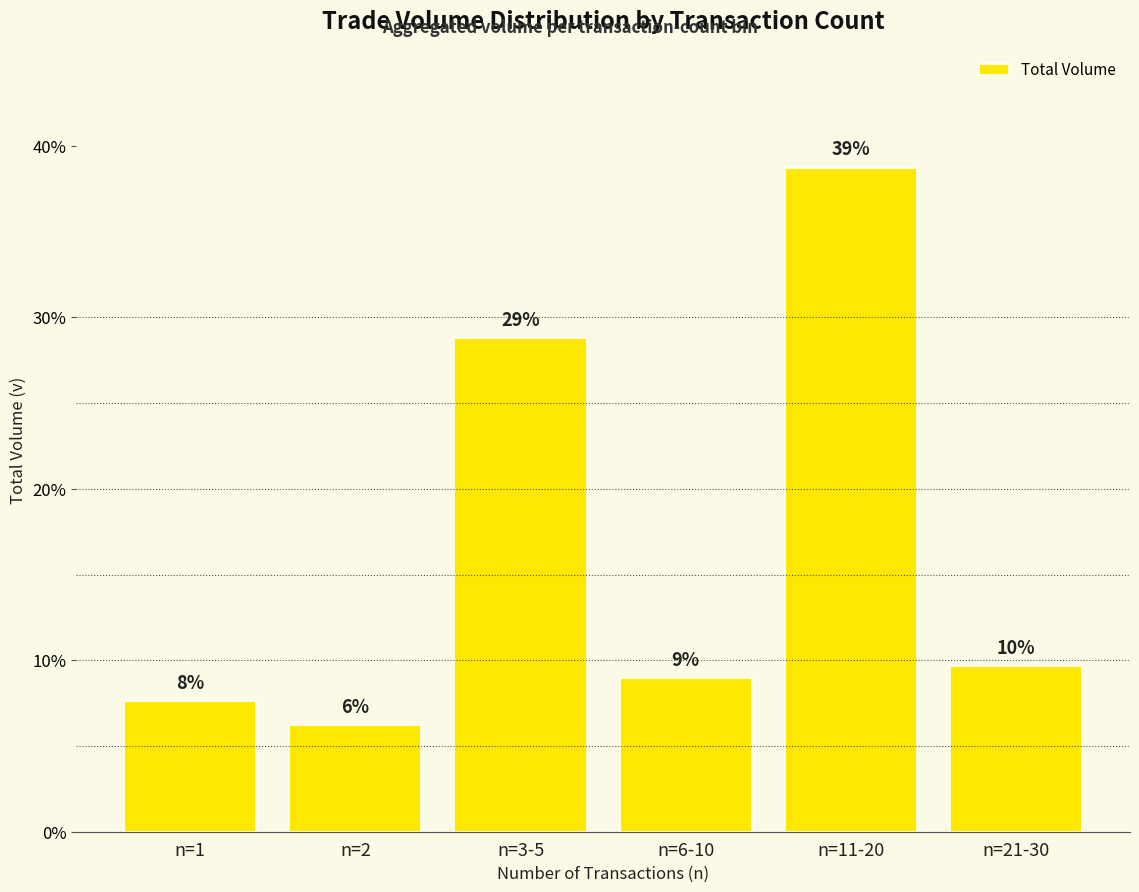

How many bars are there in total?

6